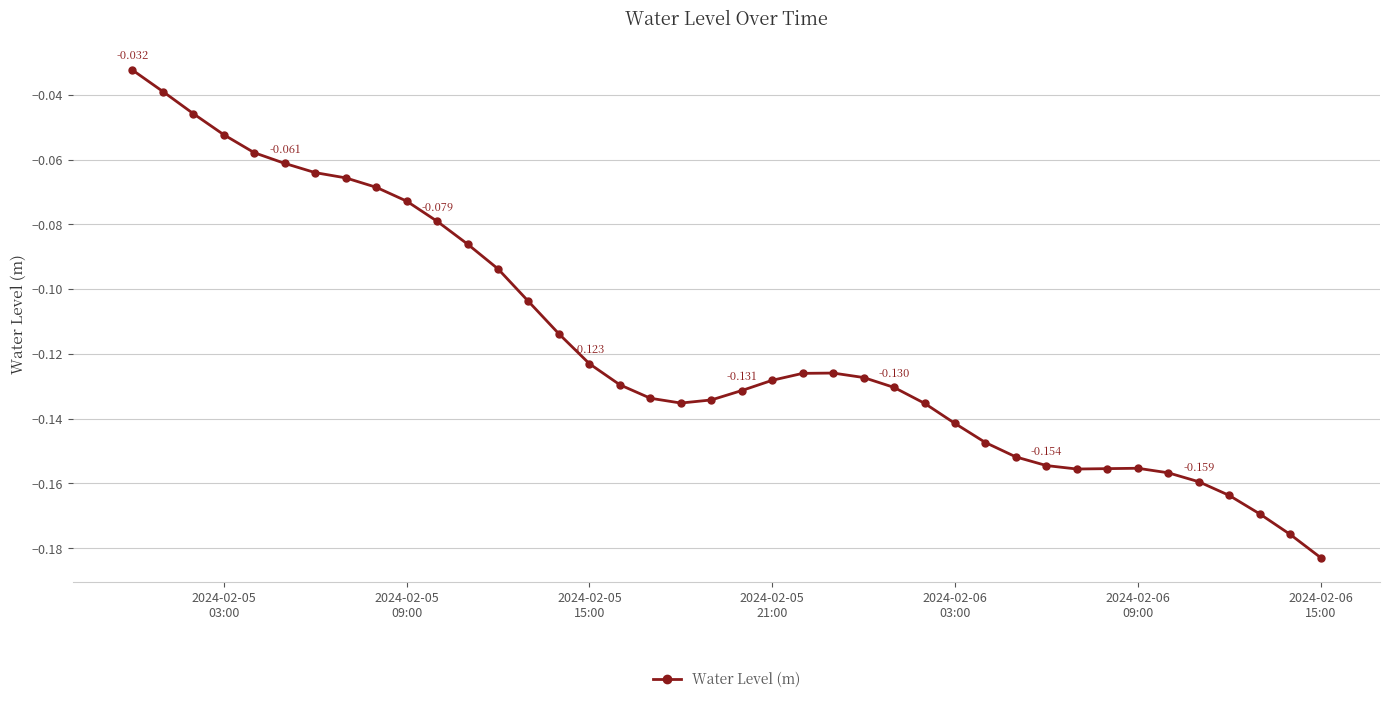

Reading left to right, what are all the values shown in this chart?

-0.0	-0.0	-0.0	-0.1	-0.1	-0.1	-0.1	-0.1	-0.1	-0.1	-0.1	-0.1	-0.1	-0.1	-0.1	-0.1	-0.1	-0.1	-0.1	-0.1	-0.1	-0.1	-0.1	-0.1	-0.1	-0.1	-0.1	-0.1	-0.1	-0.2	-0.2	-0.2	-0.2	-0.2	-0.2	-0.2	-0.2	-0.2	-0.2	-0.2